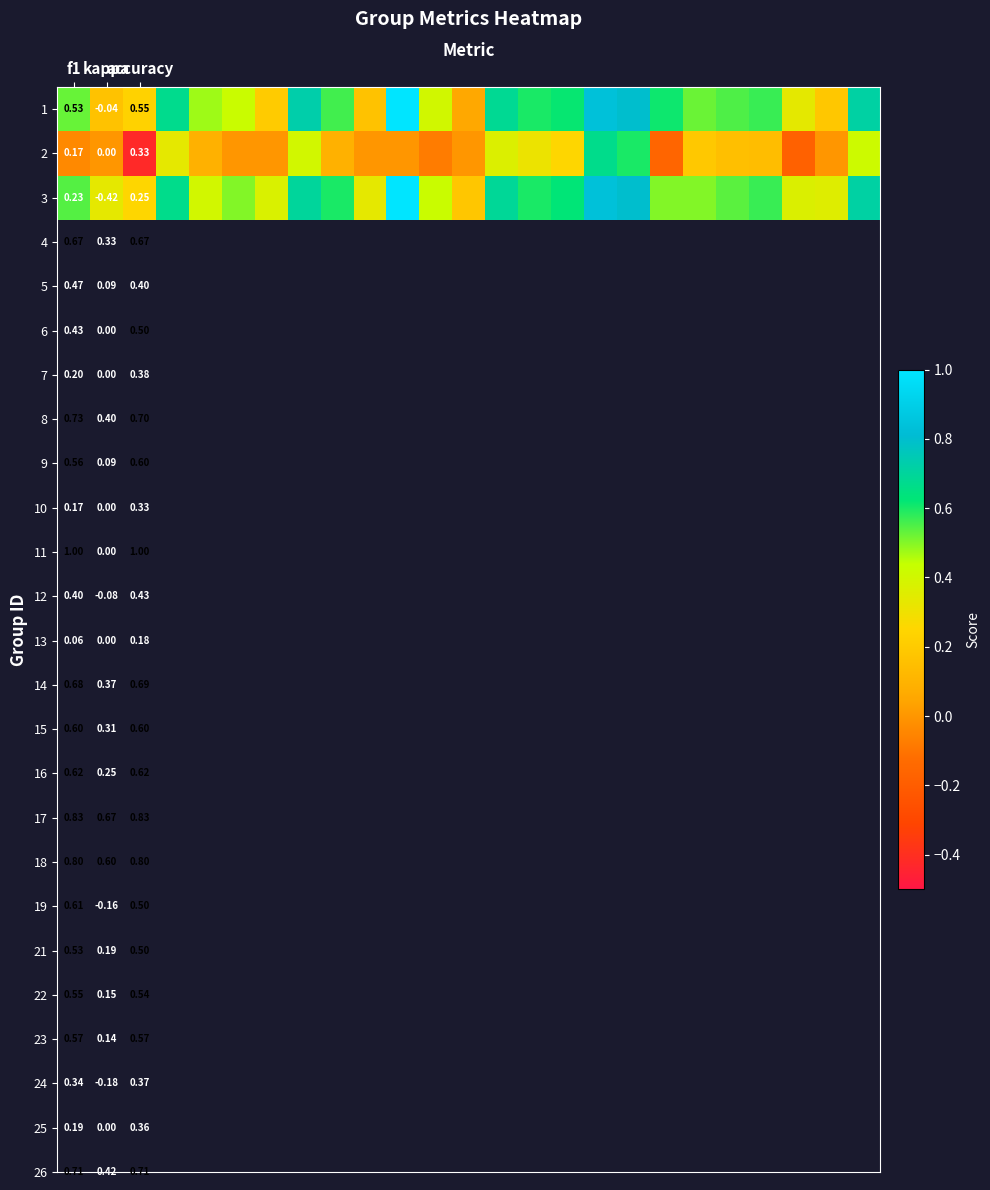

Rank the series by their maximum value, from highest to lowest.

1, 3, 2